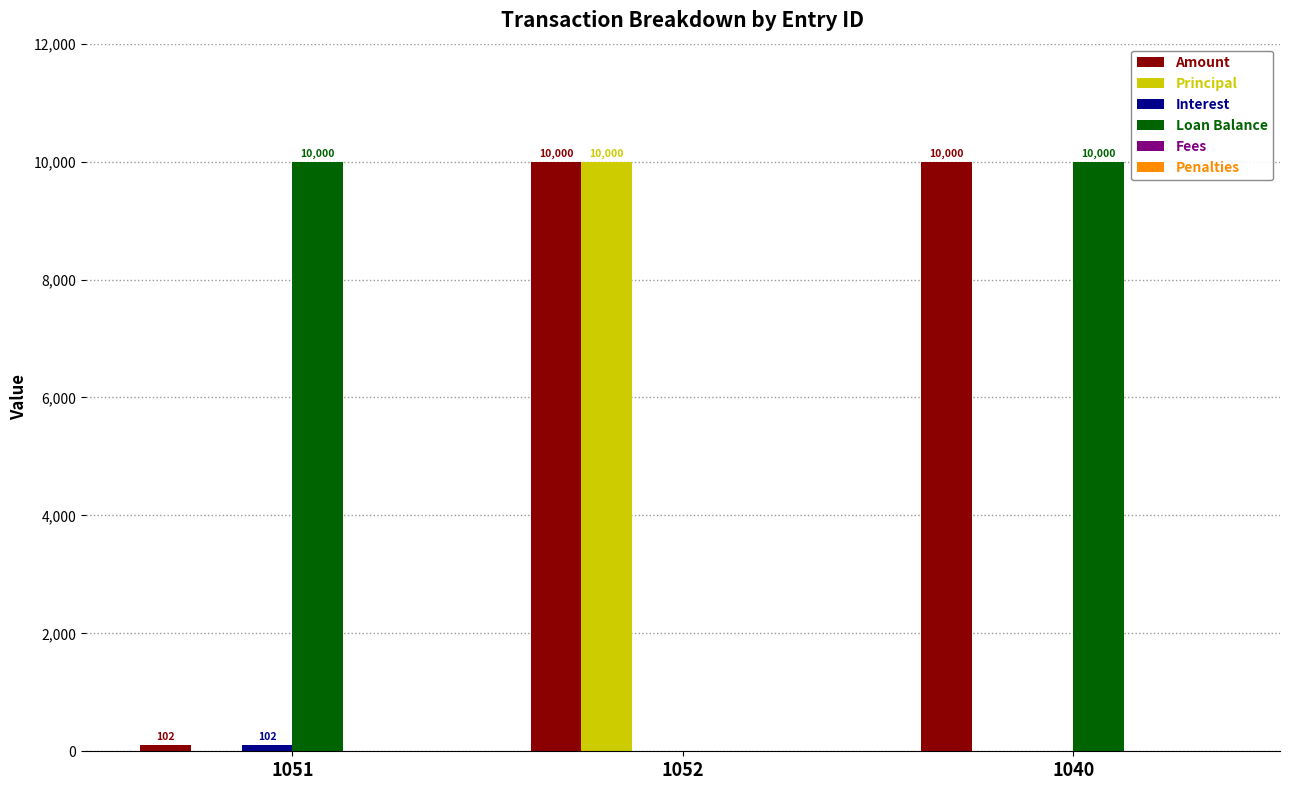

What is the sum of the Amount values at 1040 and 1052?

20000.0